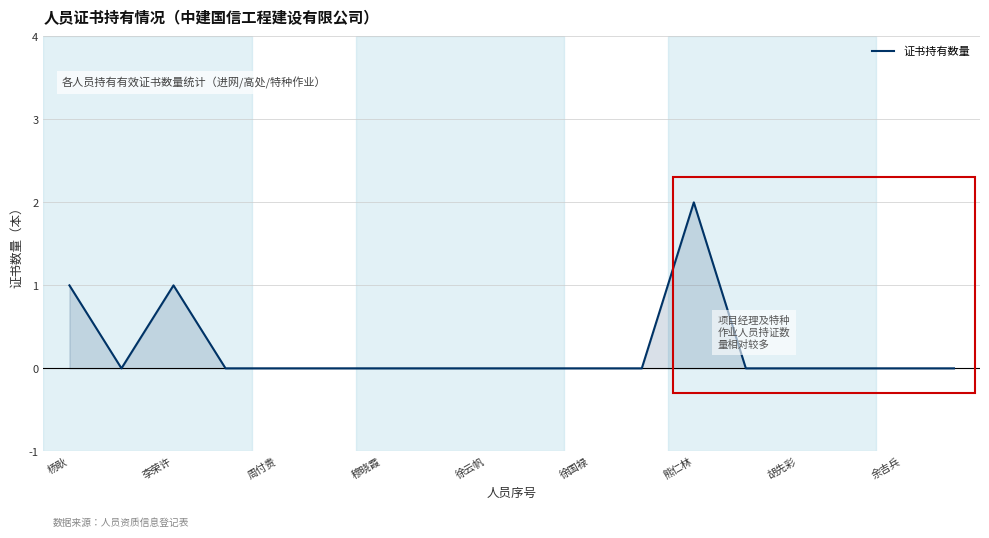

True or false: 证书持有数量 has a value of 0 at 周付贵.

True